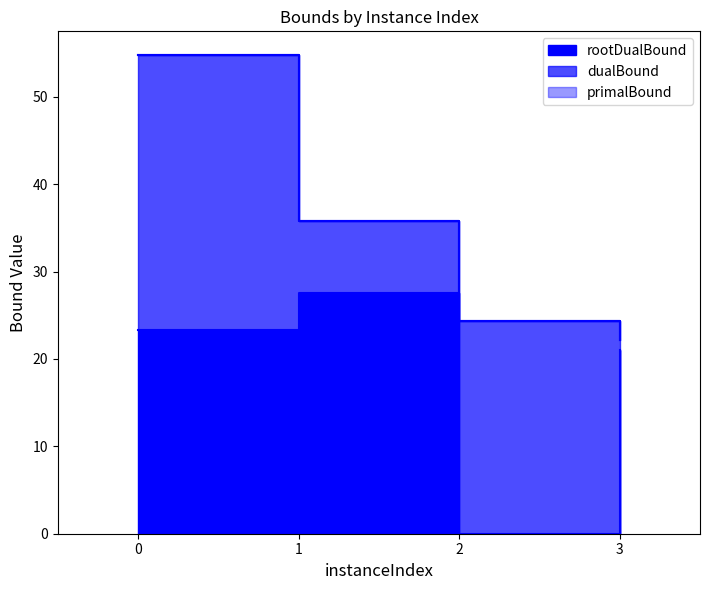

What is the average value of the dualBound series?

34.3